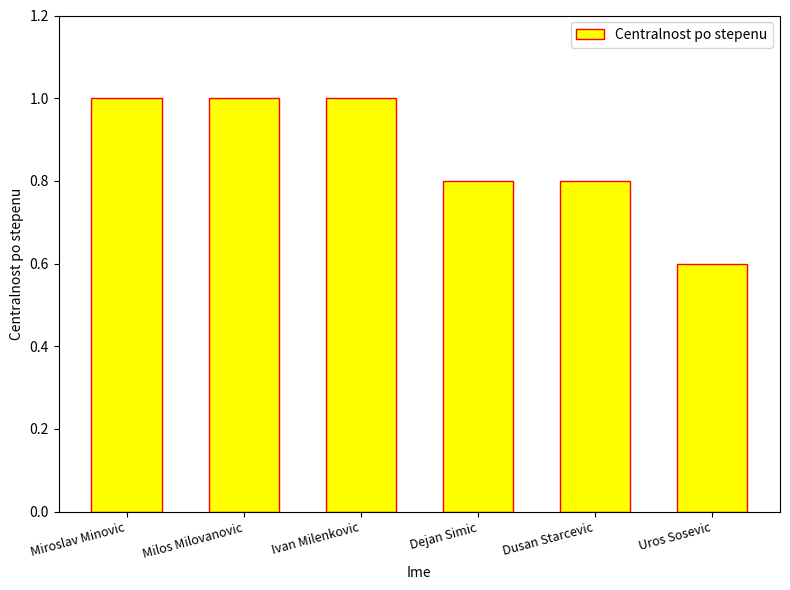

Reading right to left, transcribe all the data shown in this chart.

0.6	0.8	0.8	1.0	1.0	1.0